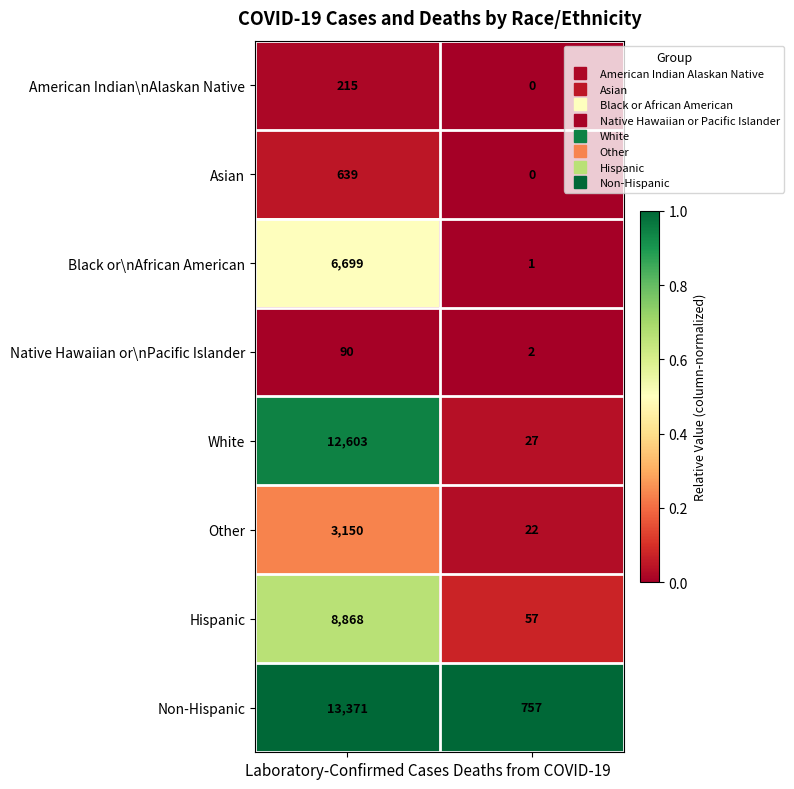

Is it true that White equals 47 at Deaths from COVID-19?

False